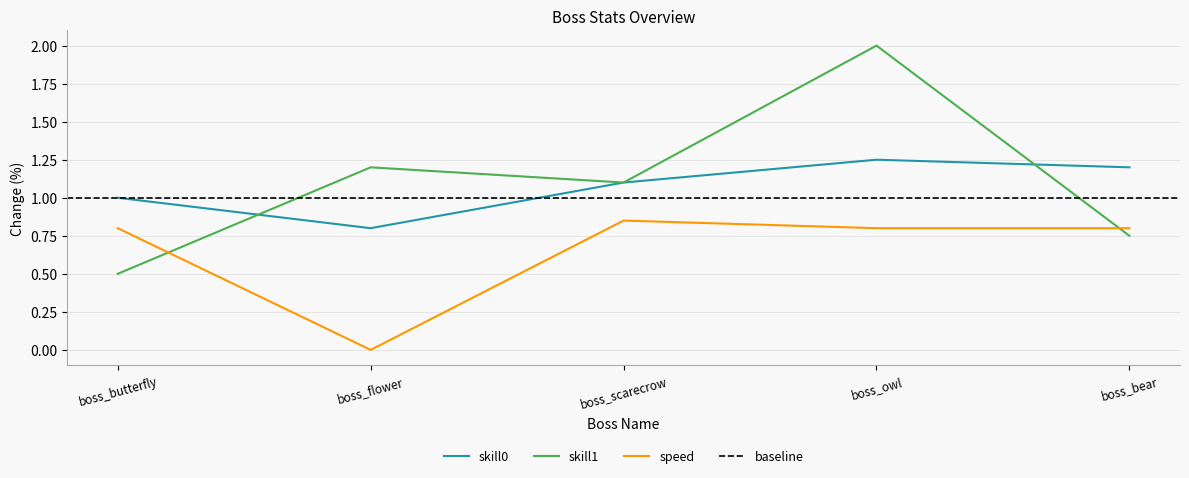

Between boss_scarecrow and boss_owl, which series saw the biggest shift?

skill1